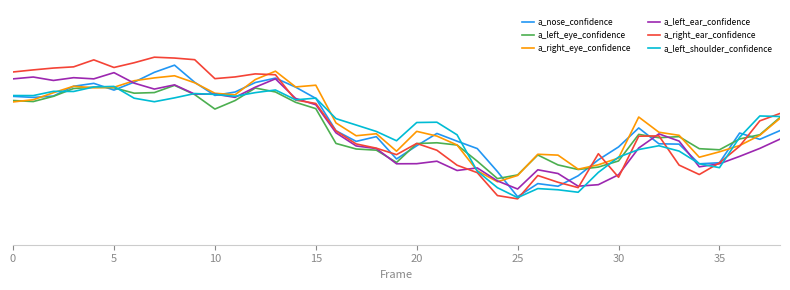

Is this an area chart (filled region under the line)?

No